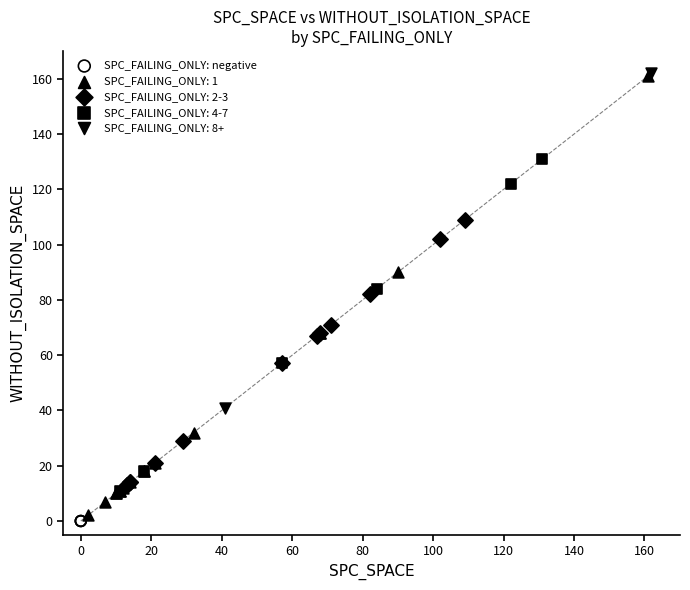

What are all the series names shown in the legend?

SPC_FAILING_ONLY: negative, SPC_FAILING_ONLY: 1, SPC_FAILING_ONLY: 2-3, SPC_FAILING_ONLY: 4-7, SPC_FAILING_ONLY: 8+